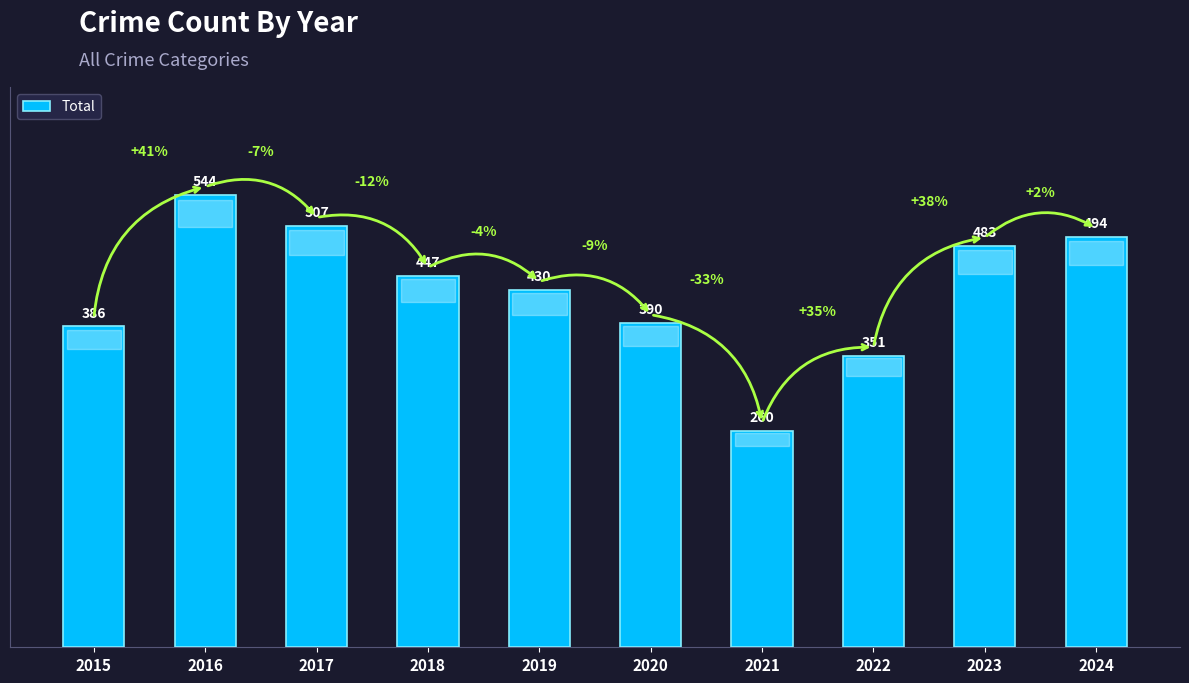

Which category has the highest value across all series?

2016